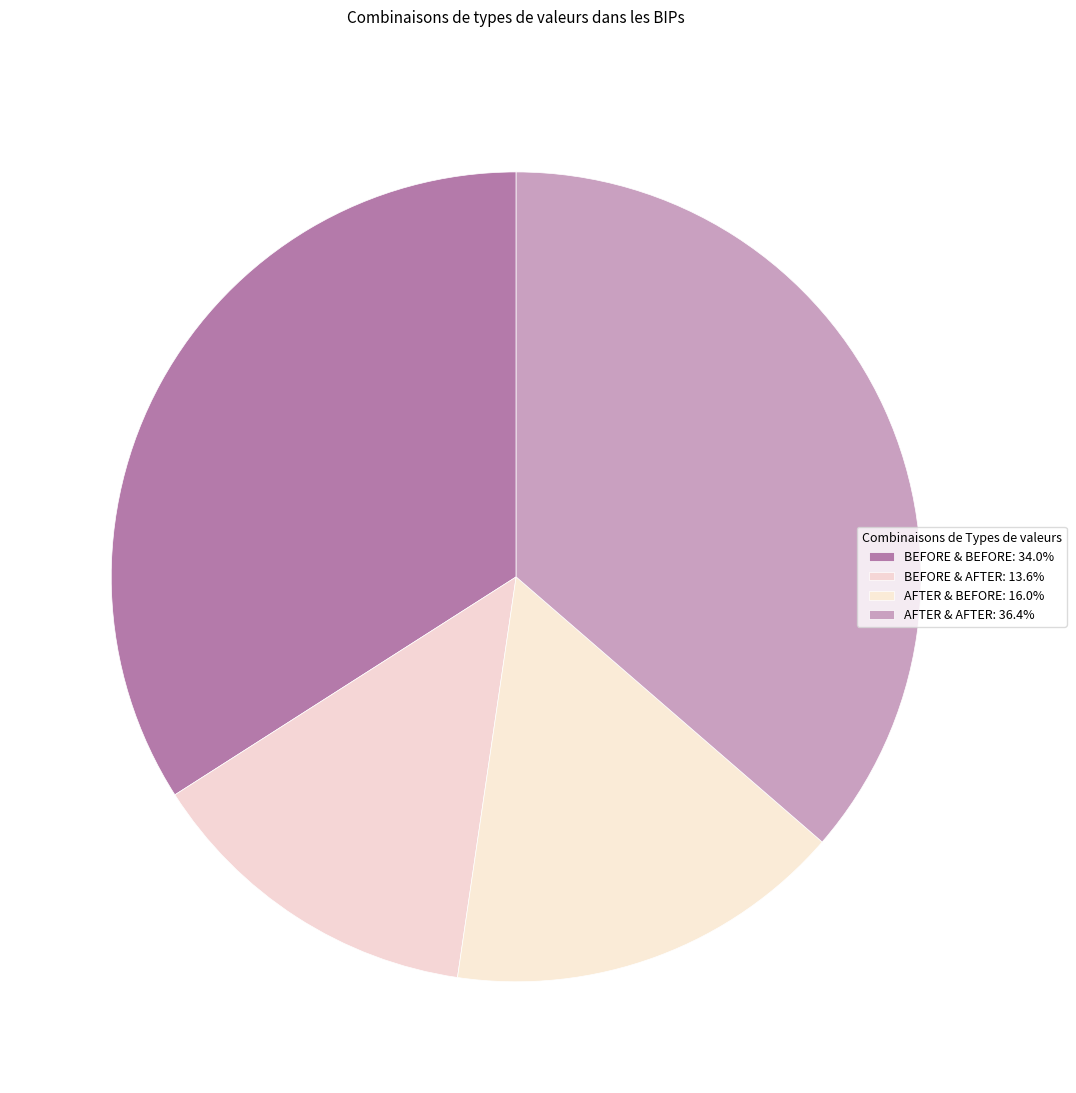

To the nearest percent, what is the combined percentage of AFTER & AFTER and BEFORE & BEFORE?

70%